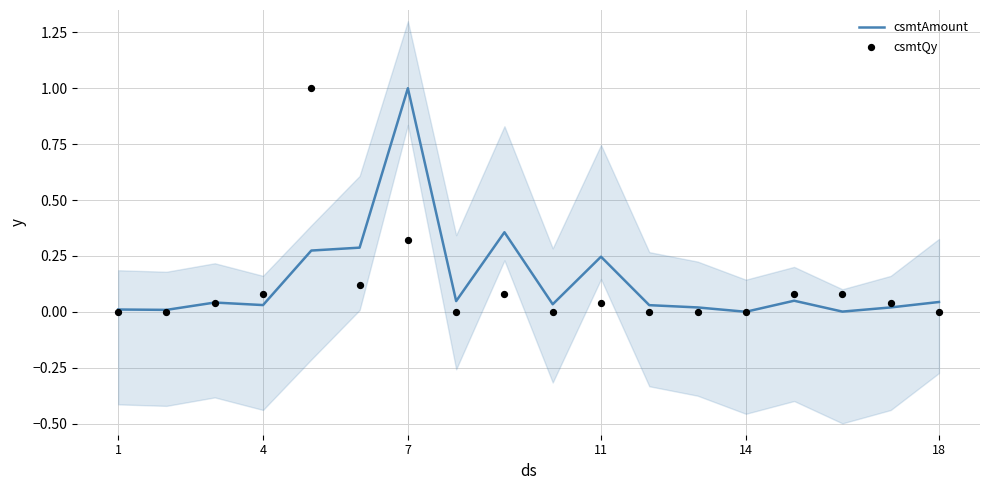

Which series has the largest total across all categories?

csmtAmount